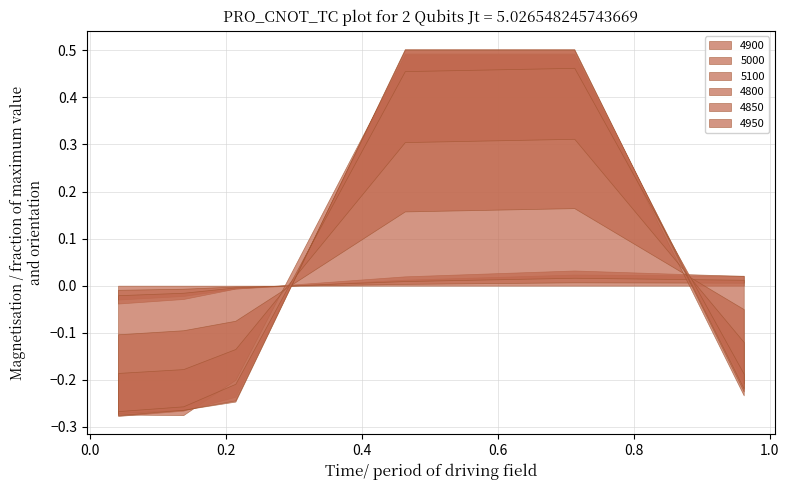

Is the value of 4800 at 2 greater than the value of 4900 at 2?

Yes